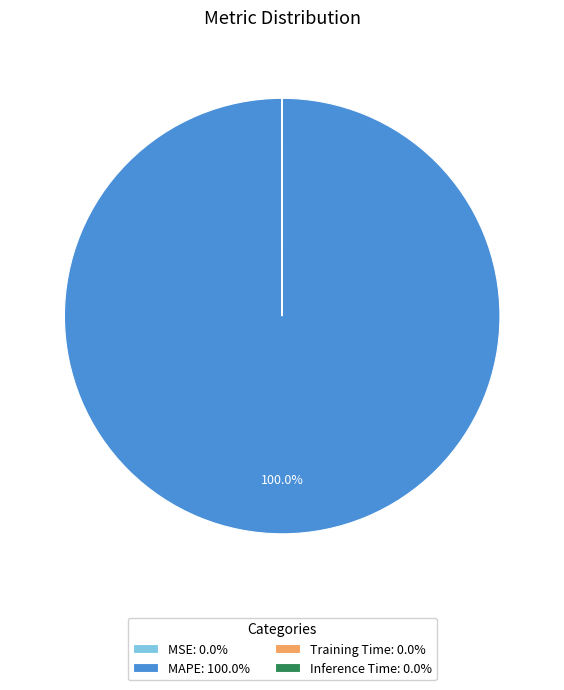

Does any single category account for the majority?

Yes